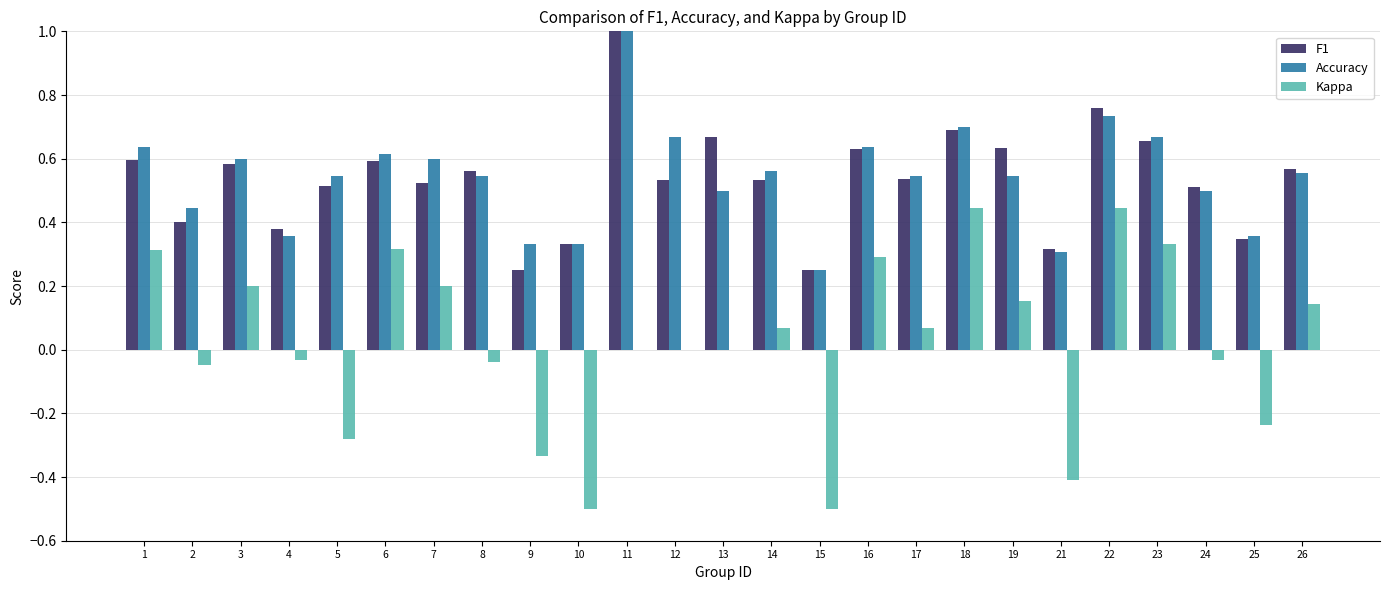

Which series changed the most between 9 and 25?

Kappa